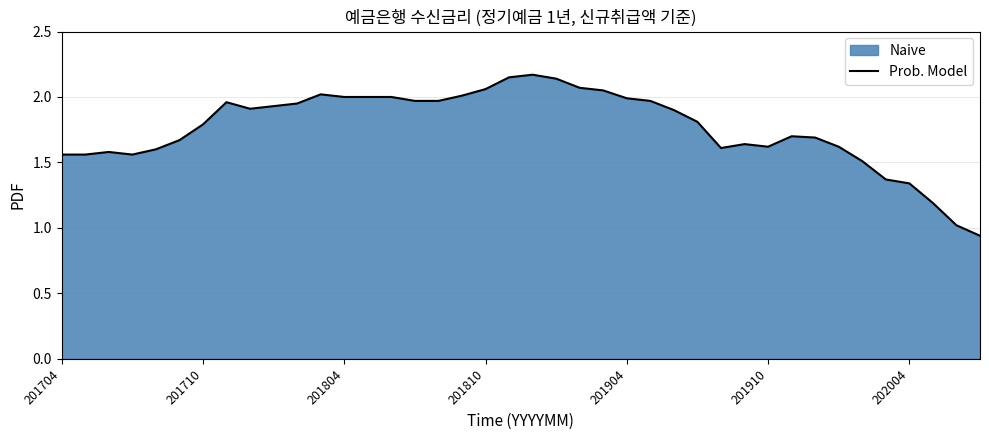

How many lines are shown in the chart?

1